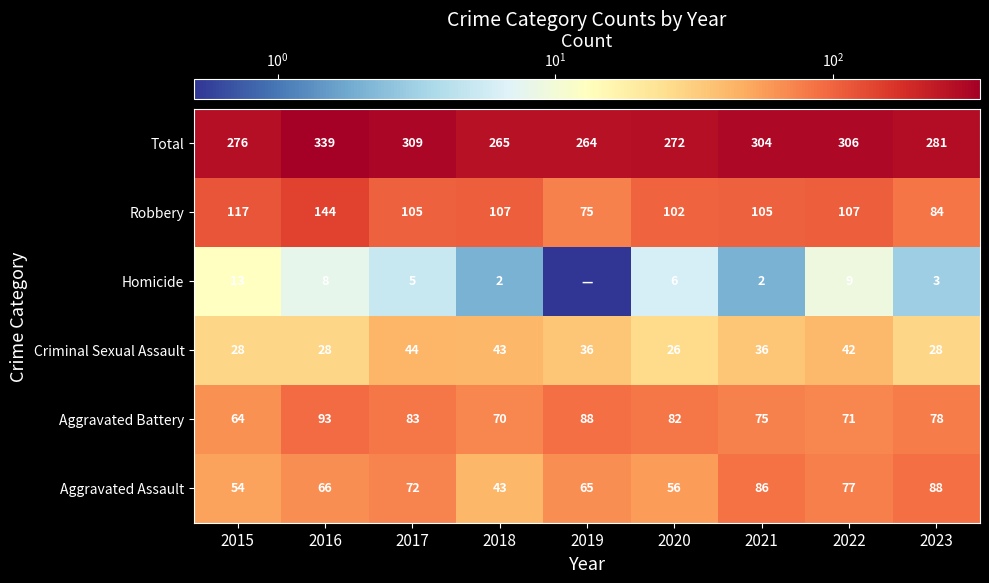

Which label corresponds to the smallest value in the chart?

2019